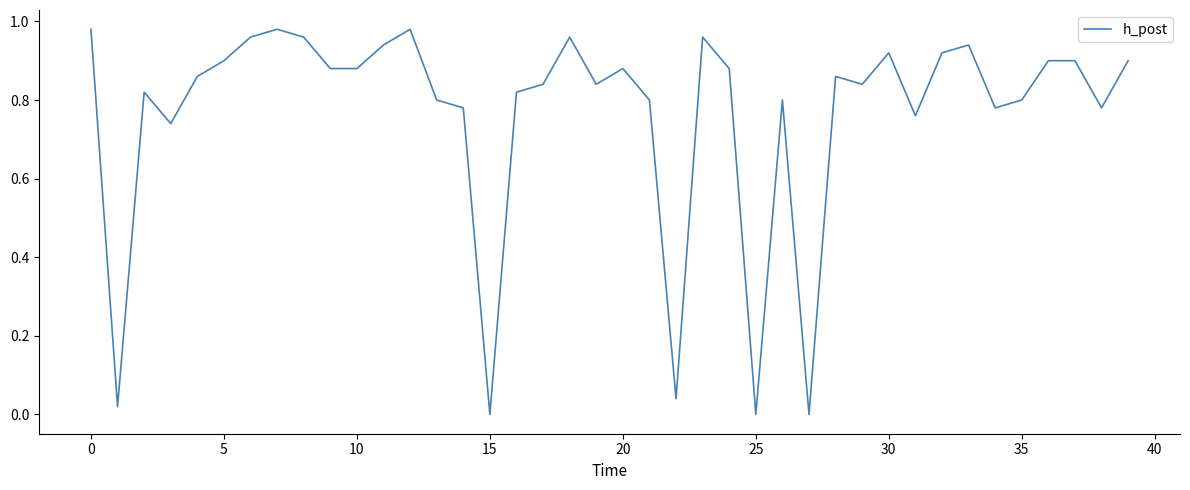

Is it true that the value at 20 is 1.3?

False